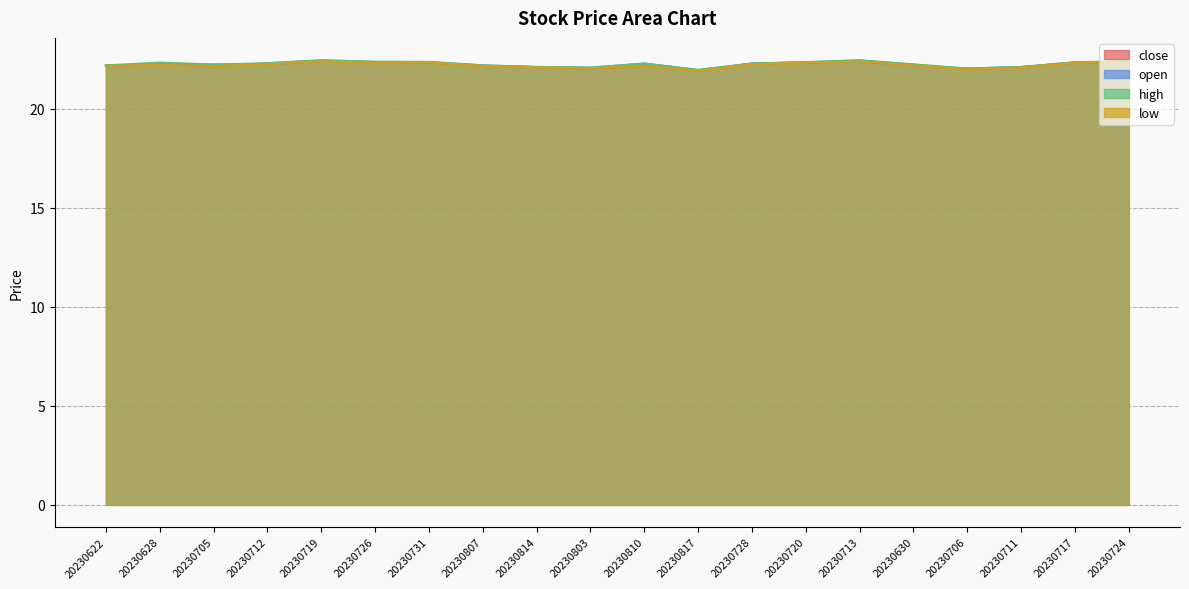

What is the label of the 2nd point from the left?

20230628